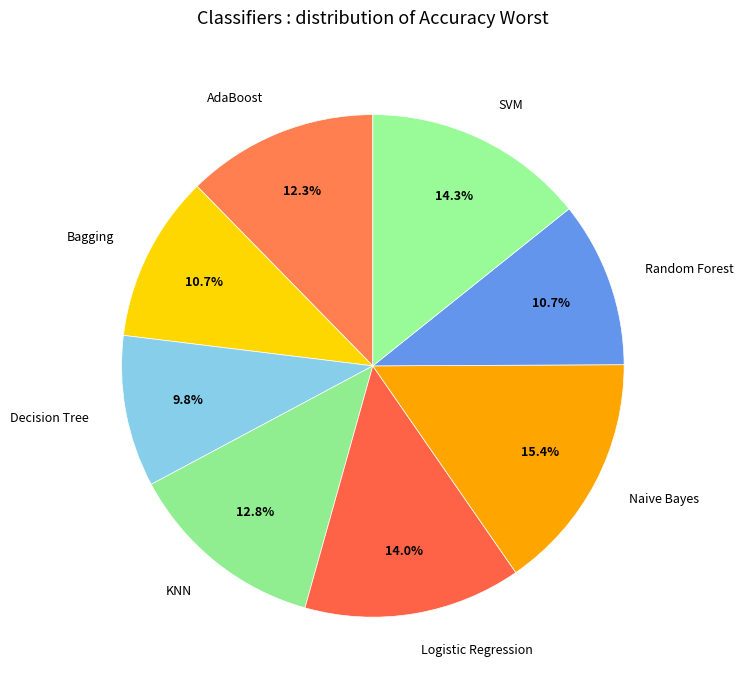

Count the number of slices in the pie.

8